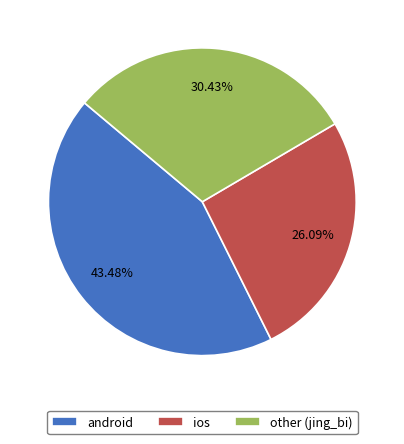

Between other and android, which is larger?

android